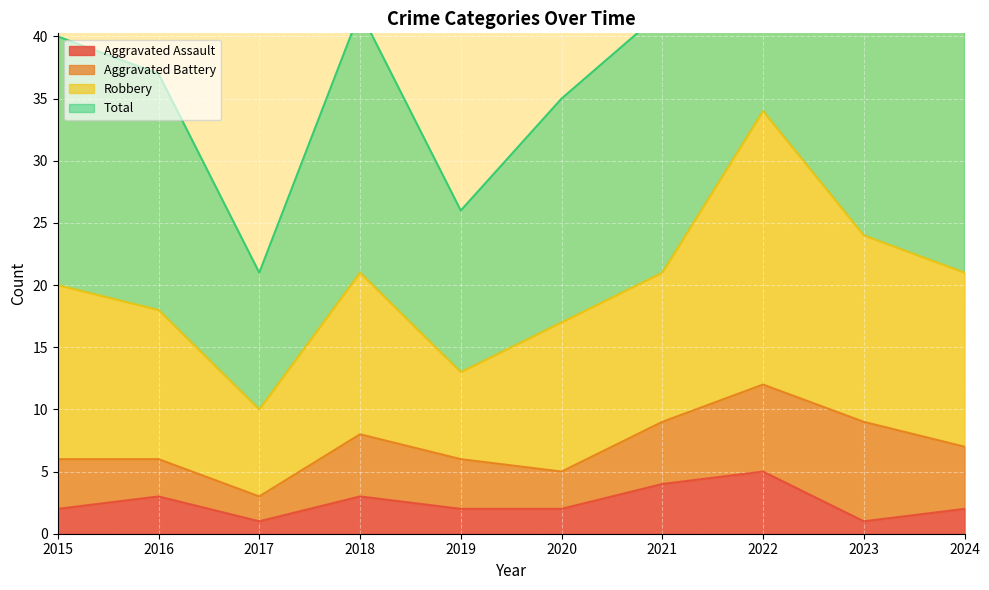

How many data points in Total are above 42?

2